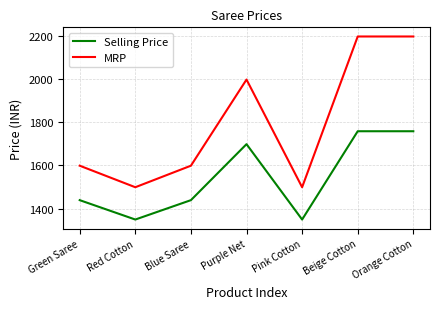

Reading right to left, list all the values displayed in this chart.

Selling Price: Orange Cotton=1759	Beige Cotton=1759	Pink Cotton=1349	Purple Net=1699	Blue Saree=1439	Red Cotton=1349	Green Saree=1439
MRP: Orange Cotton=2199	Beige Cotton=2199	Pink Cotton=1499	Purple Net=1999	Blue Saree=1599	Red Cotton=1499	Green Saree=1599